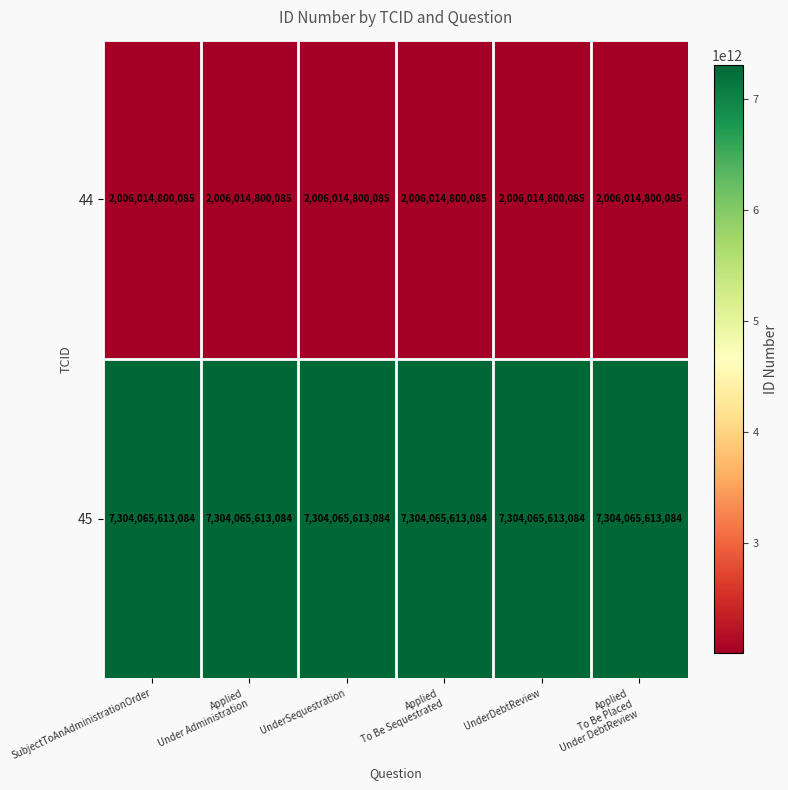

List the series in order of their peak value, lowest first.

44, 45